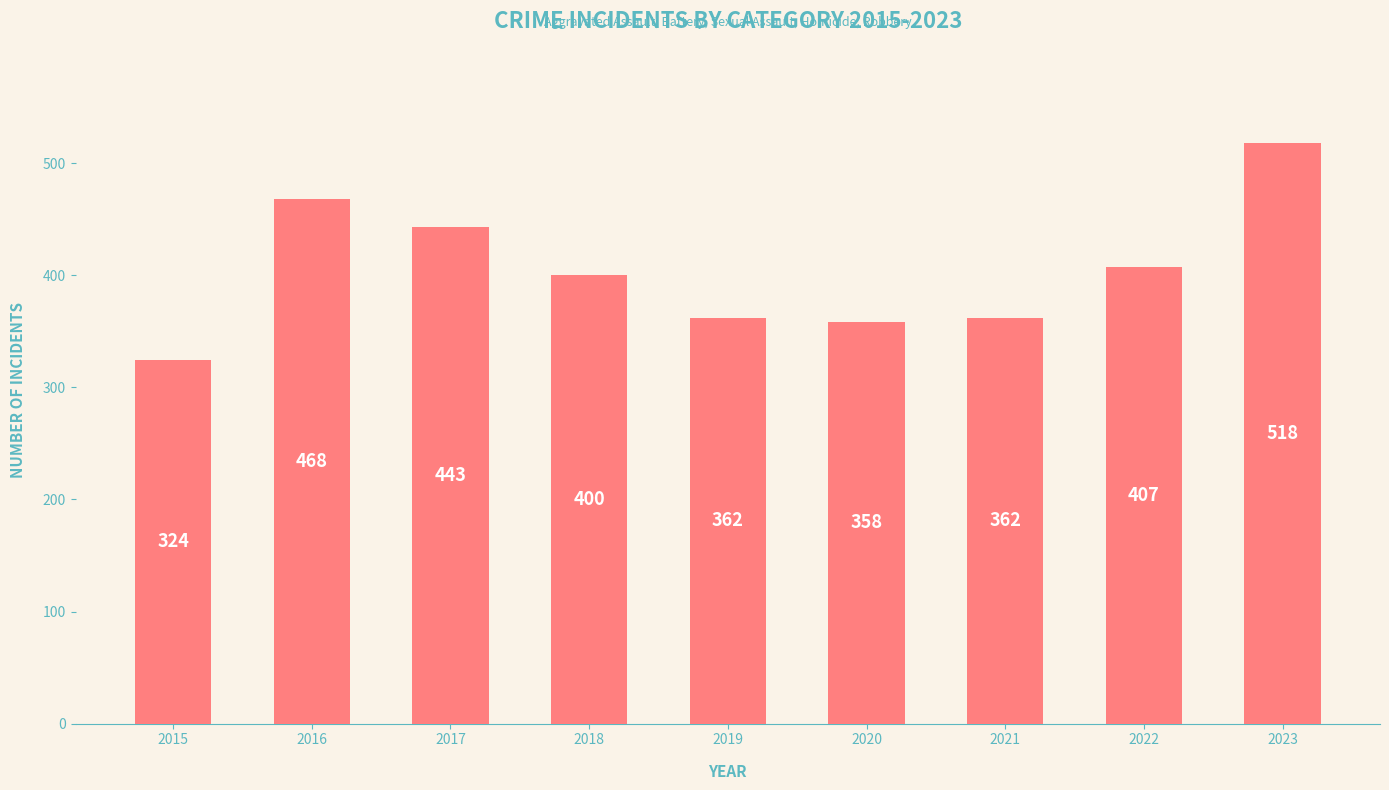

What is the ratio of the value at 2021 to the value at 2017?

0.8